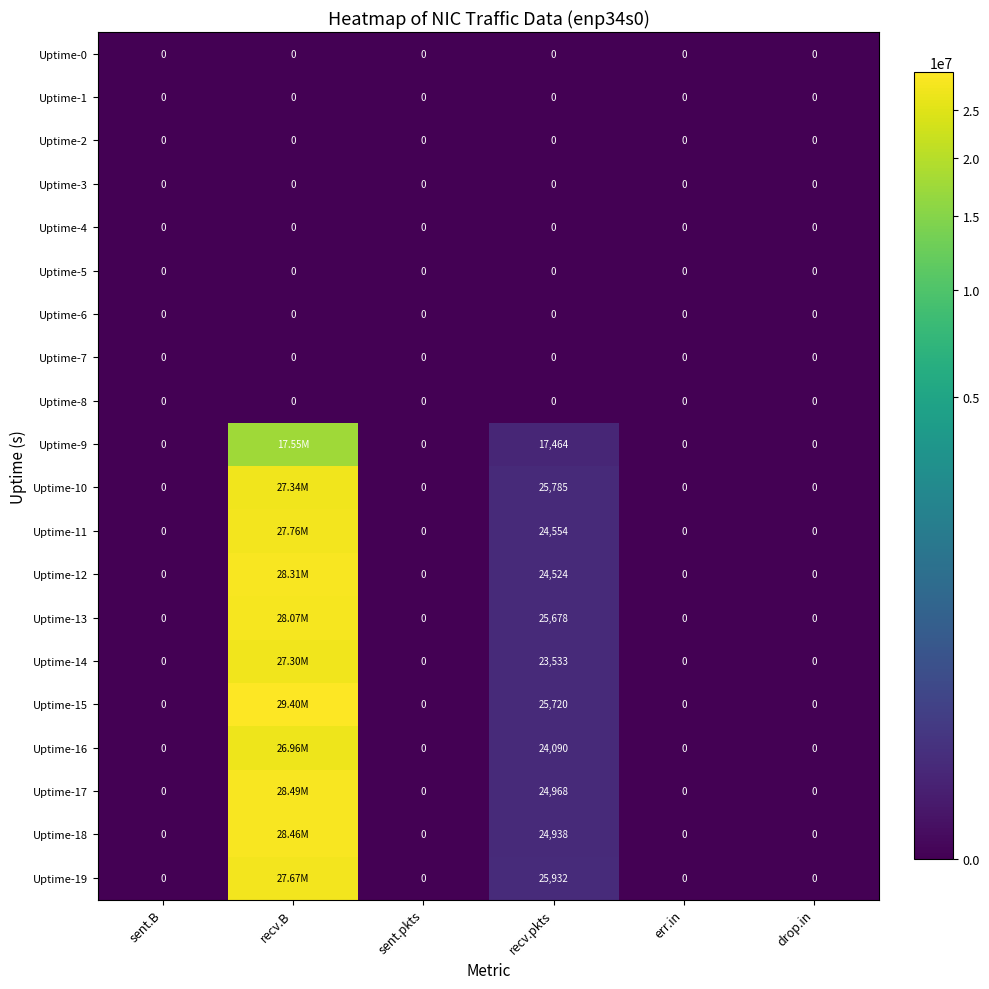

Between recv.B and drop.in, which is larger?

recv.B